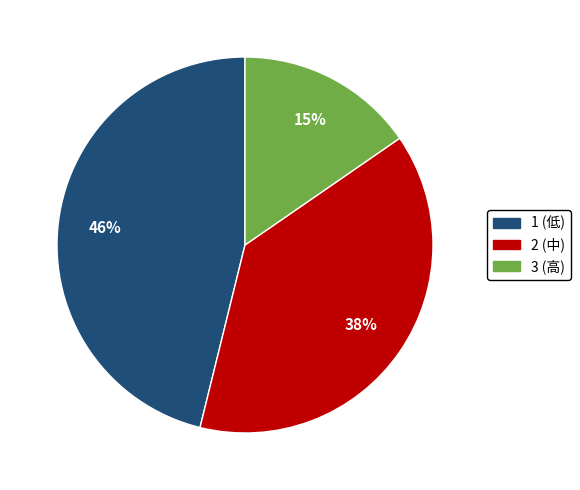

Approximately how many times larger is the value at 2 compared to 1?

0.8